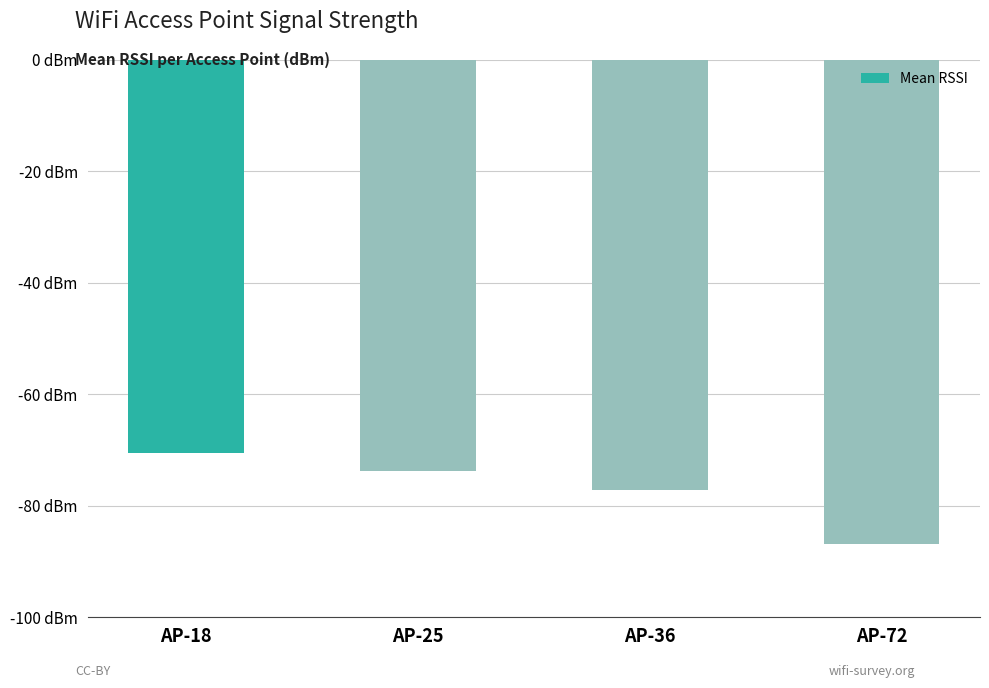

Are the bars horizontal?

No